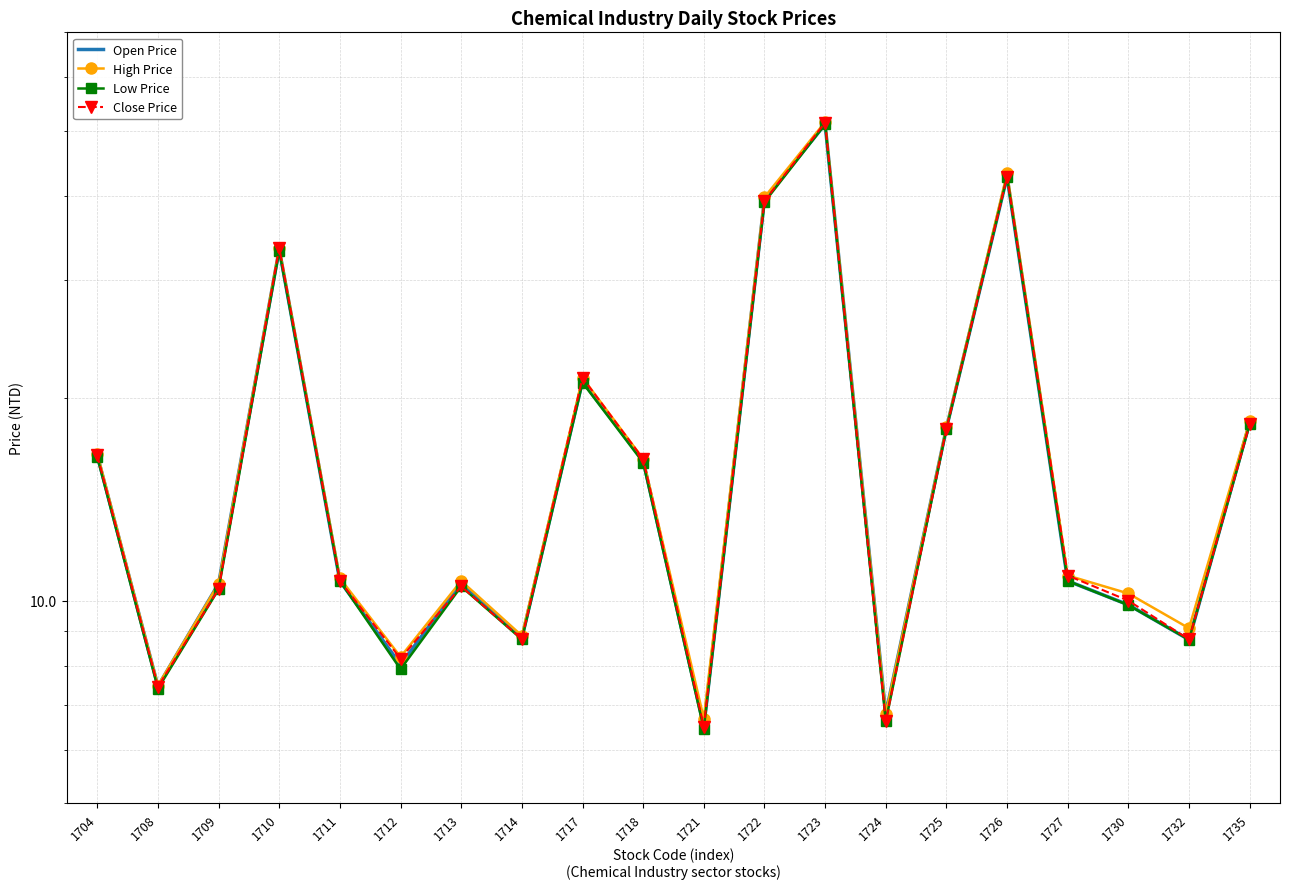

In Open Price, how many points are higher than both neighbors (excluding endpoints)?

5